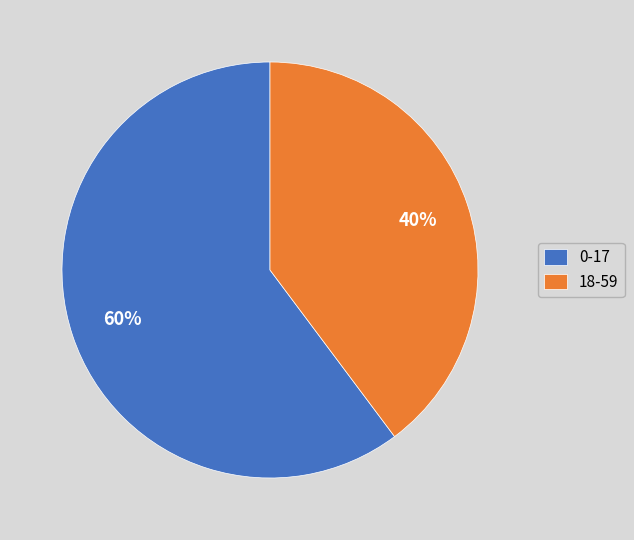

Is the sum of 18-59 and 0-17 greater than half?

Yes